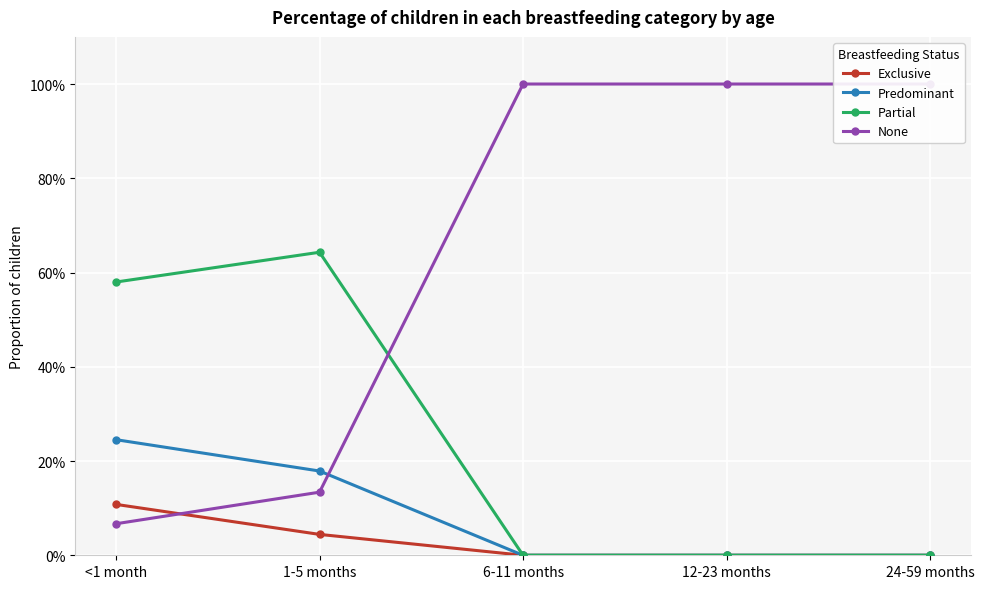

Reading left to right, what are all the values shown in this chart?

Exclusive: <1 month=0.1	1-5 months=0.0	6-11 months=0.0	12-23 months=0.0	24-59 months=0.0
Predominant: <1 month=0.2	1-5 months=0.2	6-11 months=0.0	12-23 months=0.0	24-59 months=0.0
Partial: <1 month=0.6	1-5 months=0.6	6-11 months=0.0	12-23 months=0.0	24-59 months=0.0
None: <1 month=0.1	1-5 months=0.1	6-11 months=1.0	12-23 months=1.0	24-59 months=1.0